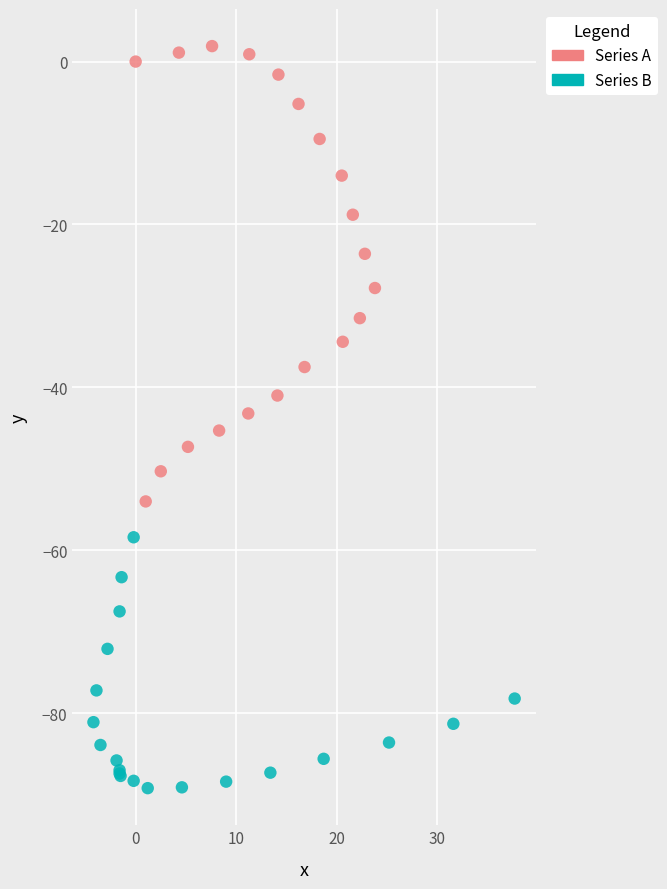

Which series has the largest Y range (max minus min)?

Series A